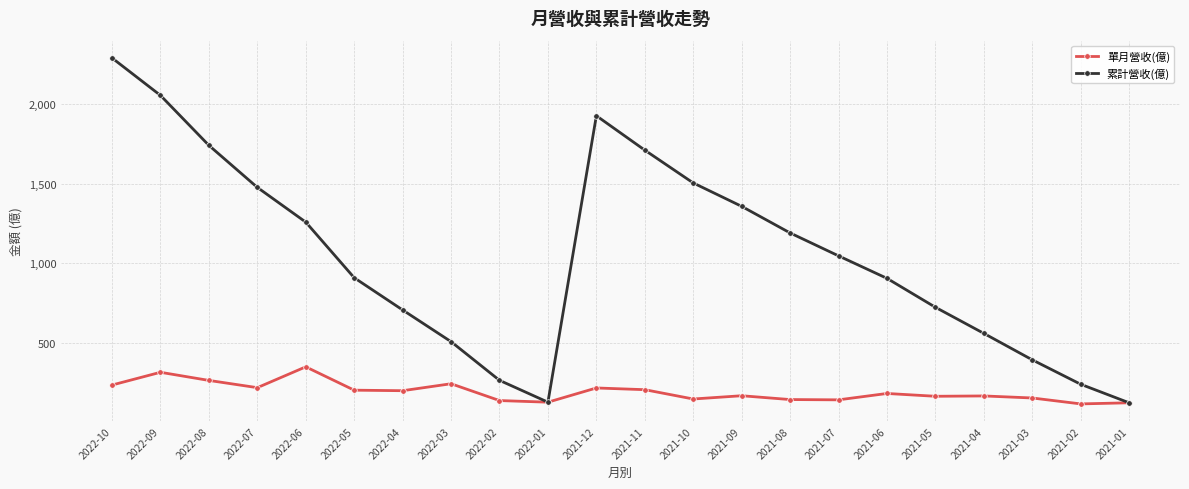

What is the difference between the highest and lowest values at 2022-02?

127.0